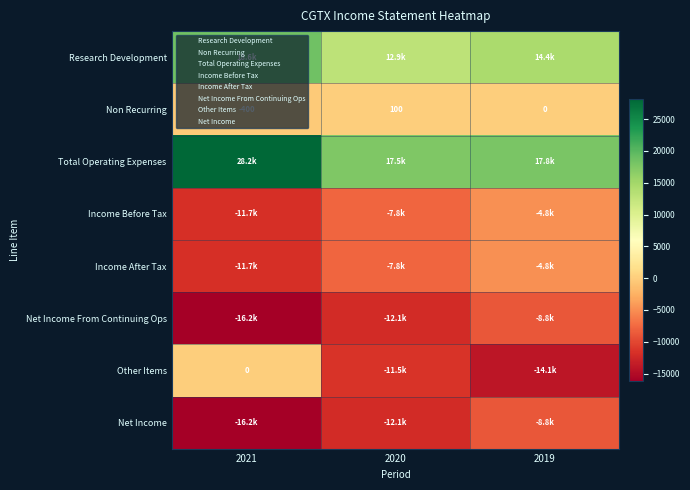

How many data points does each series have?

3